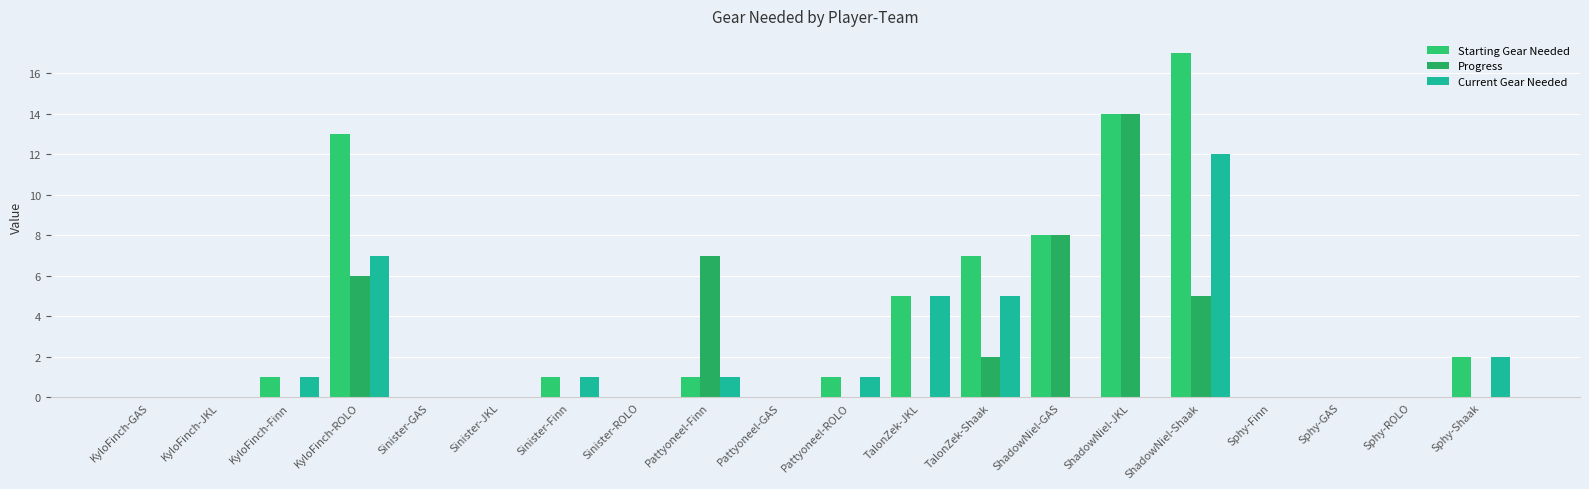

What is the difference between the Current Gear Needed values at ShadowNiel-JKL and ShadowNiel-Shaak?

12